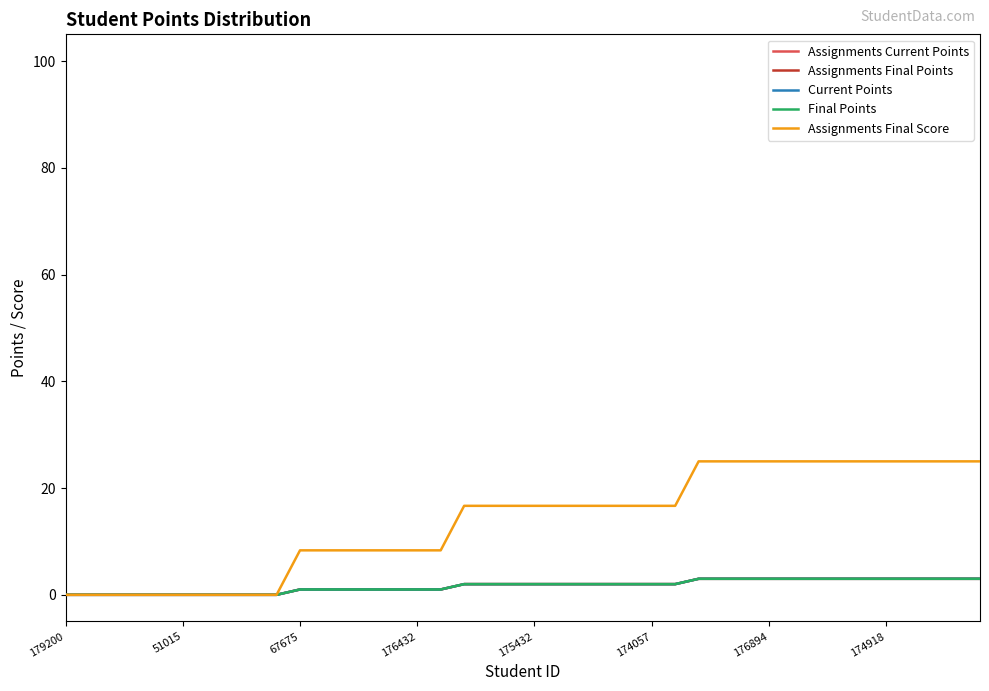

Is this an area chart (filled region under the line)?

No